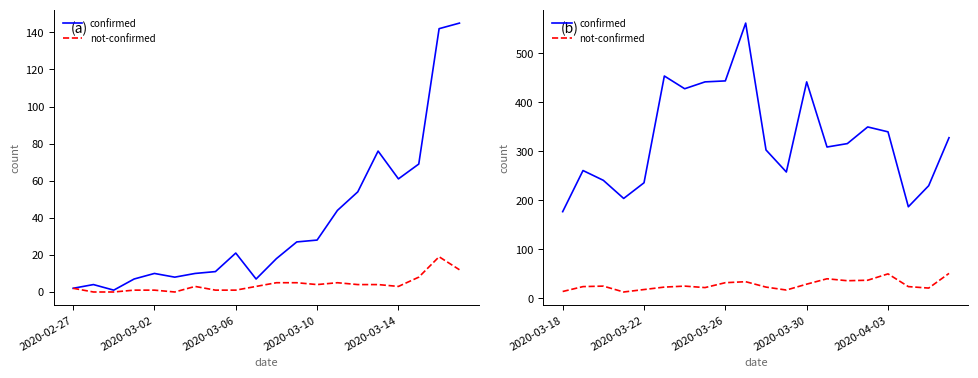

Rank the series by their average value, from highest to lowest.

confirmed, not-confirmed